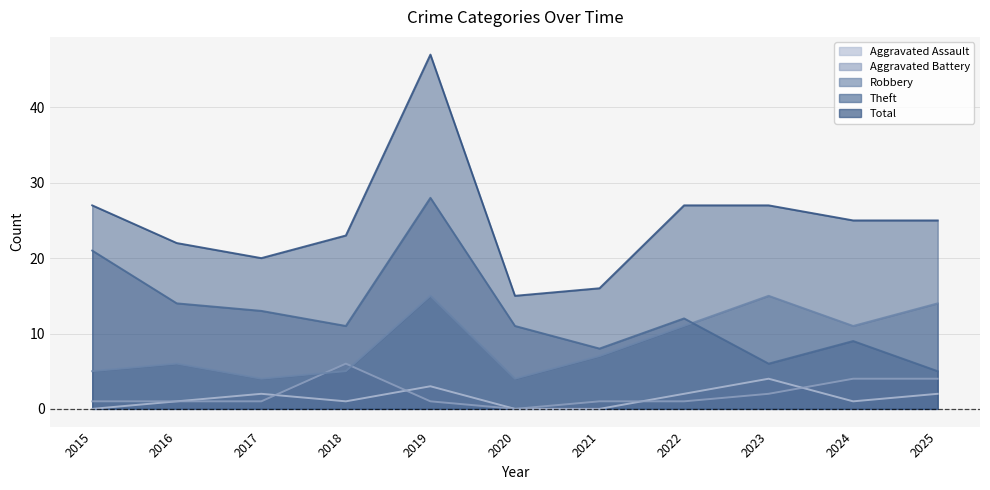

How many intersections are there between Theft and Robbery?

1